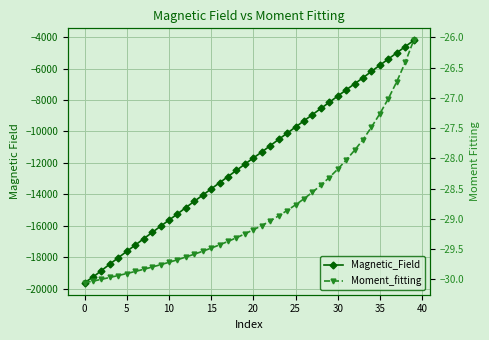

Which has a higher value, 20 or 15?

20